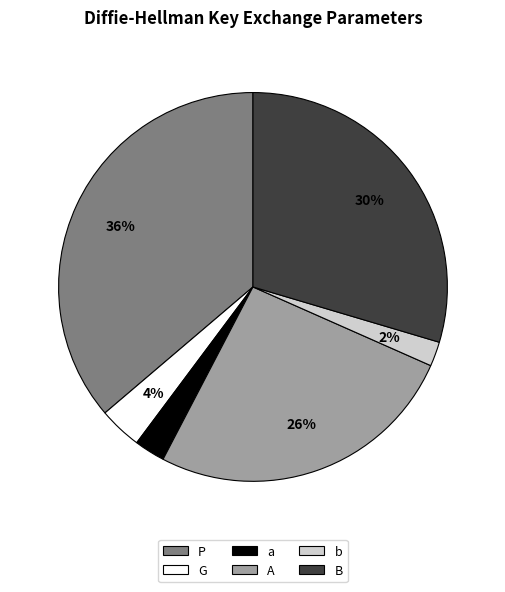

Is it true that A is 18% of the pie?

False